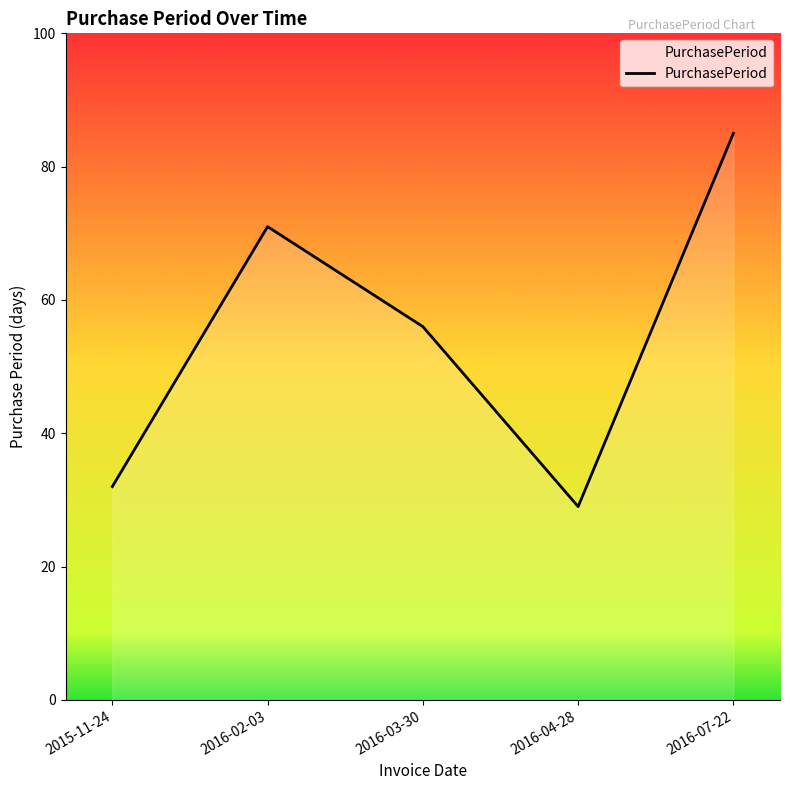

Where does the data first go above 56?

2016-02-03